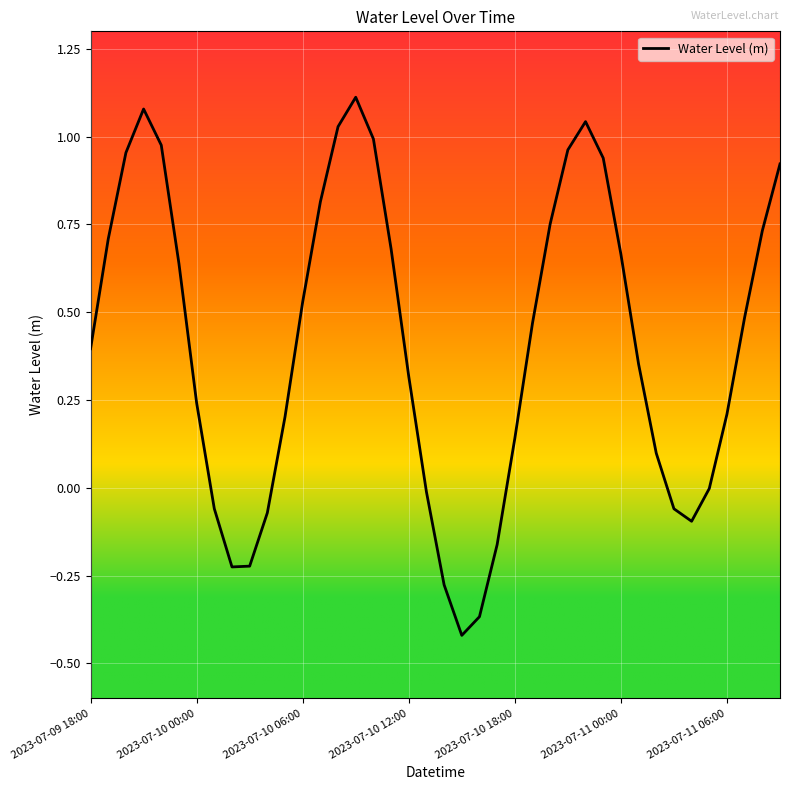

What is the difference between the maximum and minimum values?

1.5